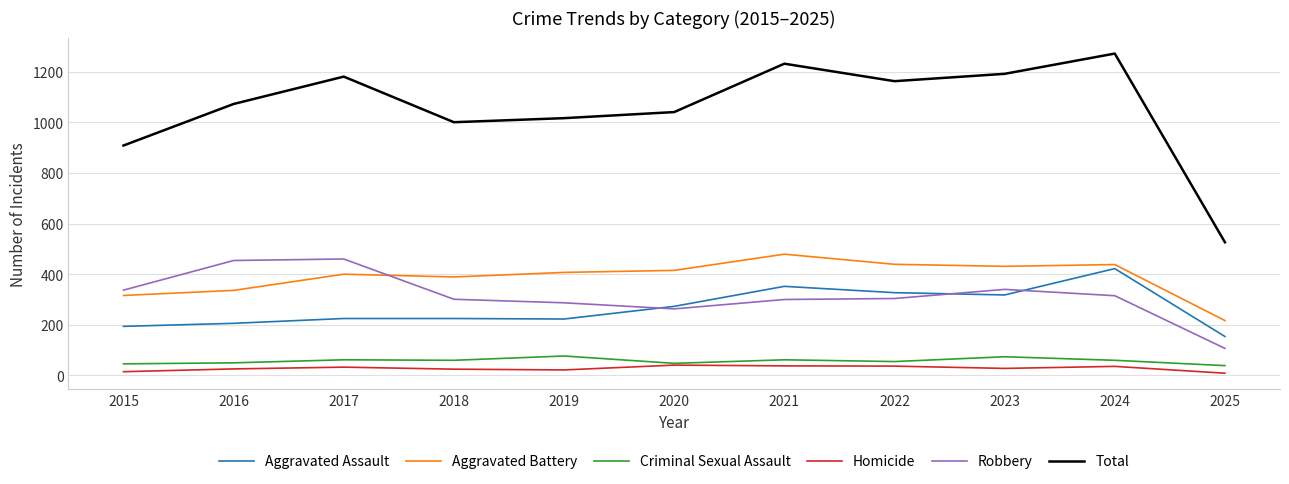

What are all the series names shown in the legend?

Aggravated Assault, Aggravated Battery, Criminal Sexual Assault, Homicide, Robbery, Total